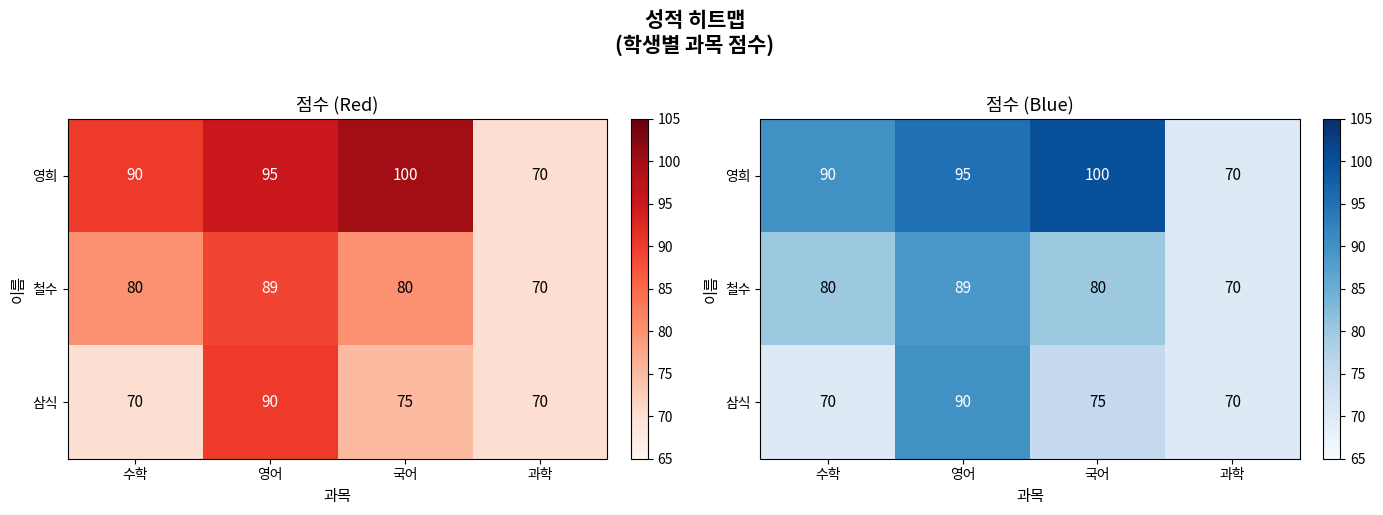

Which series has the largest range (max minus min)?

영희